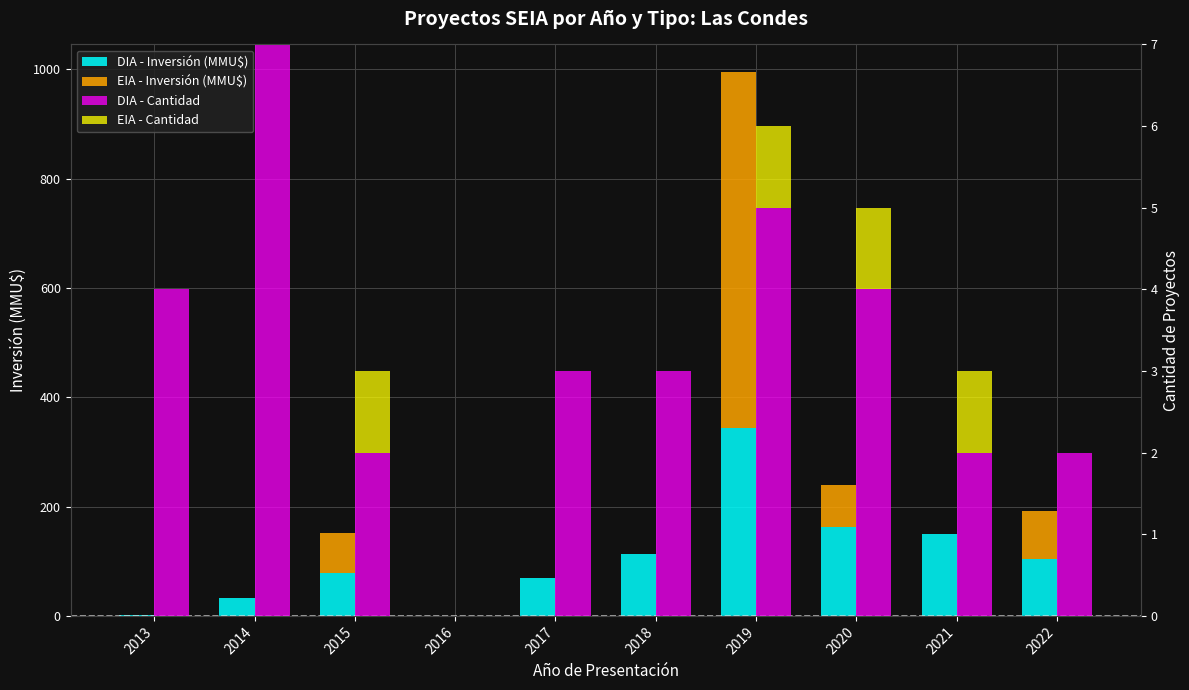

Which series has the largest total across all categories?

DIA - Inversión (MMU$)